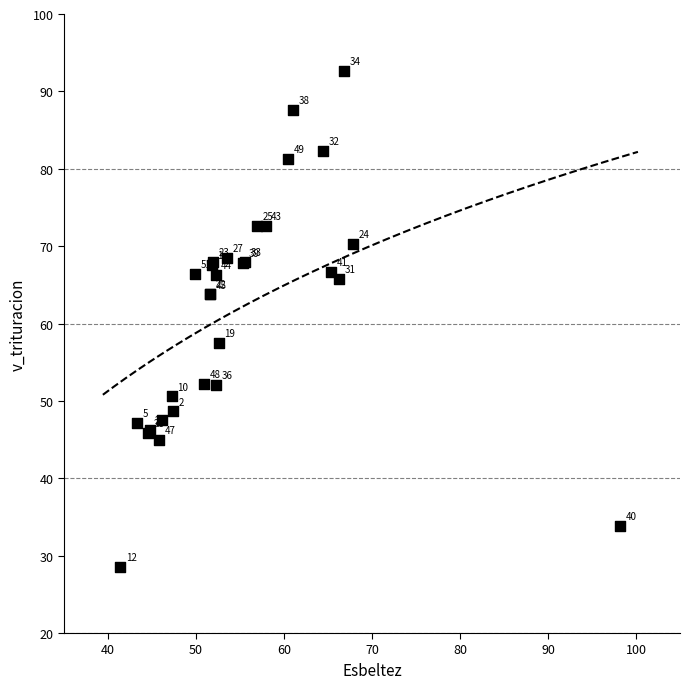

What Y value in the scatter plot is closest to 60?

57.5